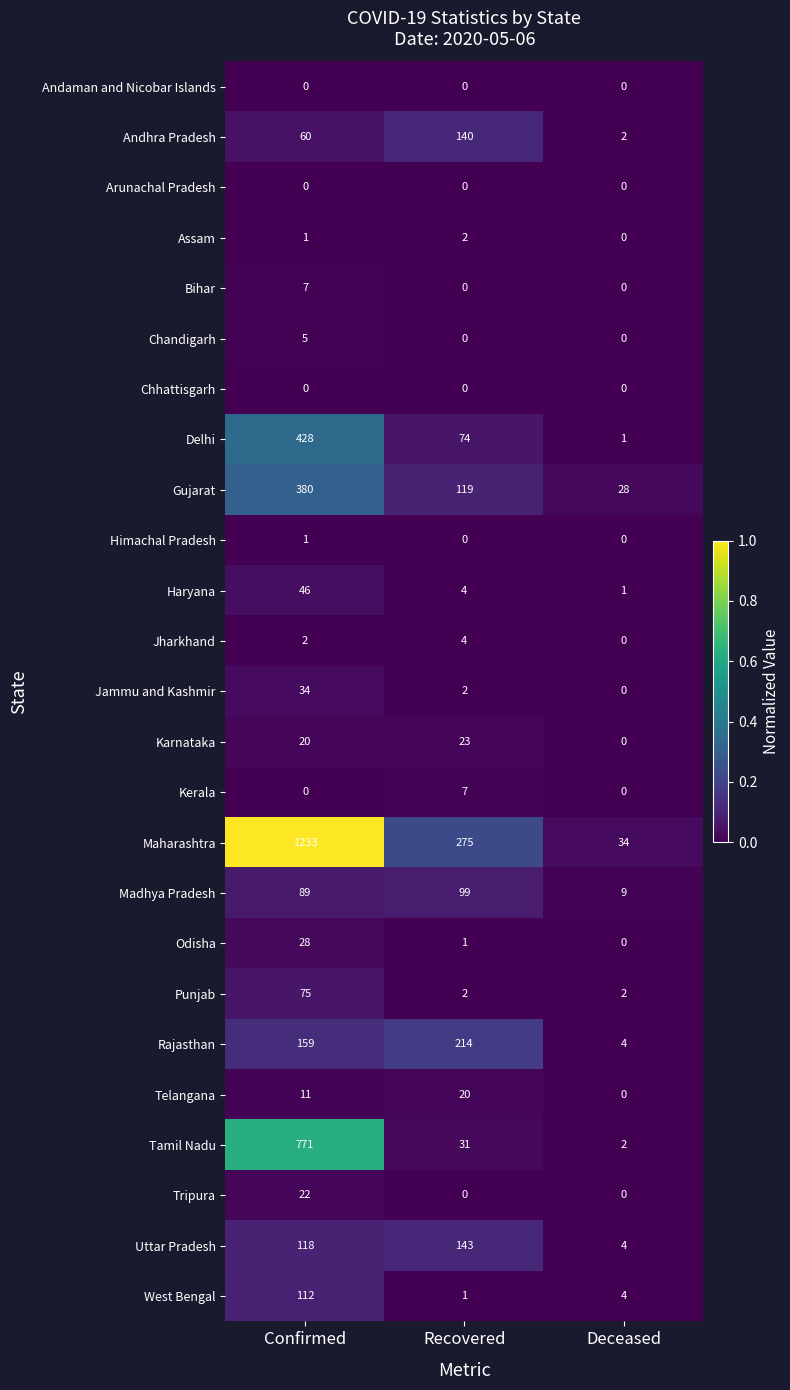

At which category is the sum across all series the highest?

Confirmed